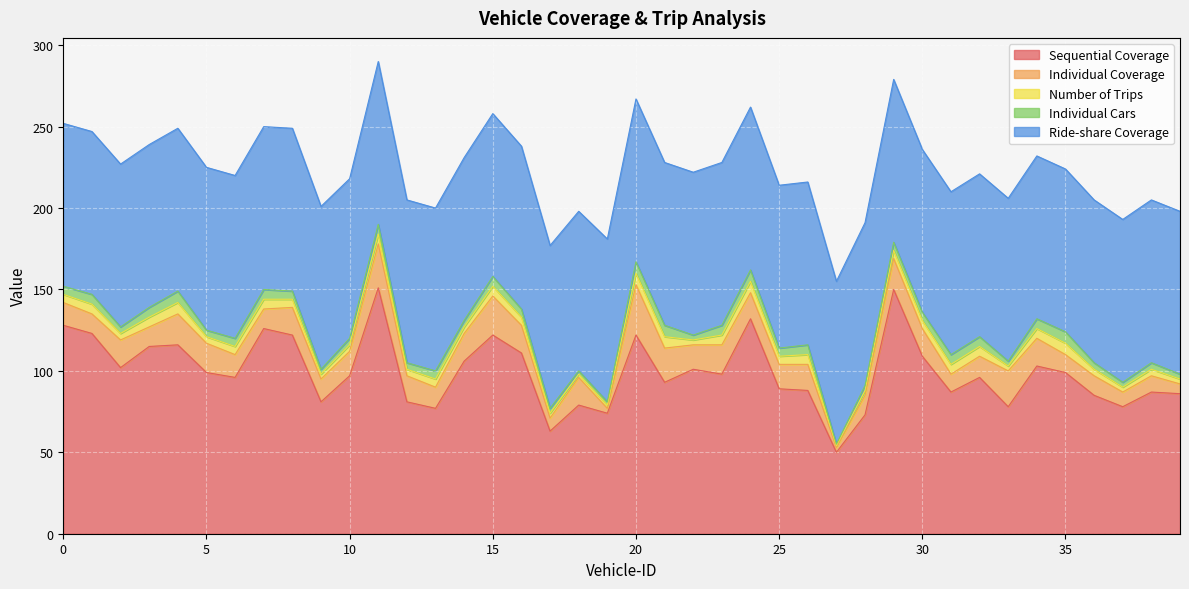

In Individual Coverage, how many points are higher than both neighbors (excluding endpoints)?

13